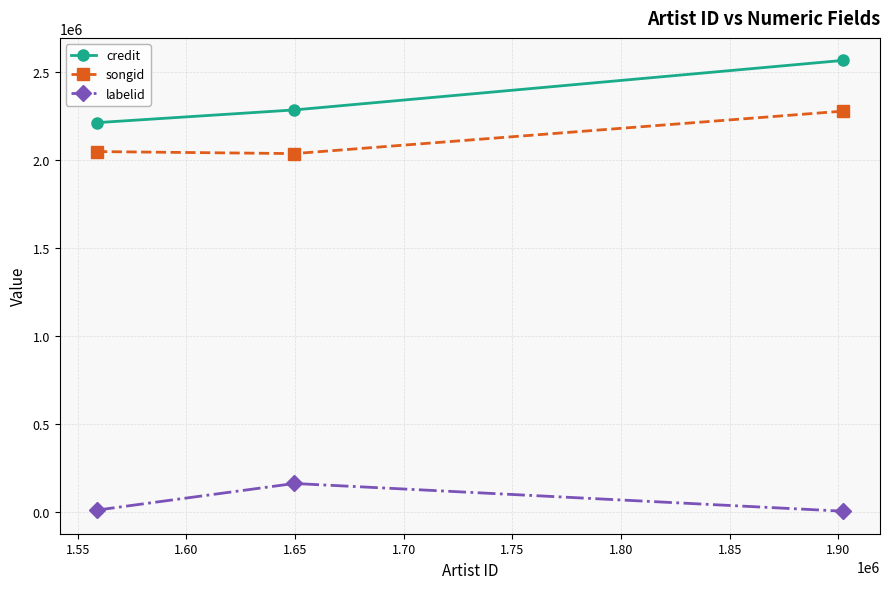

What is the maximum value shown in the chart?

2564946